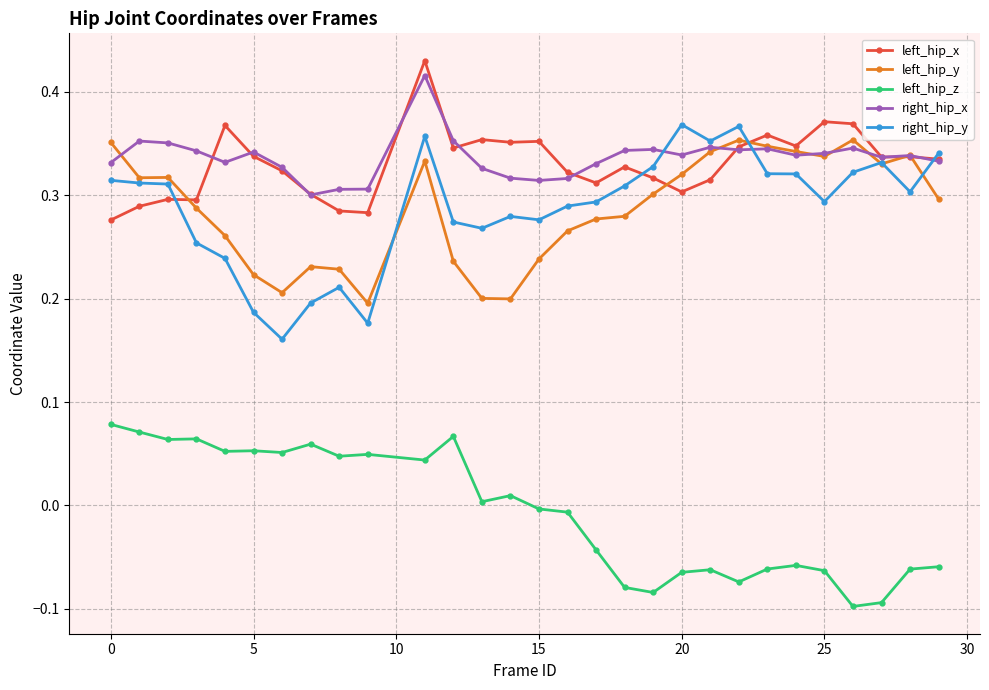

True or false: left_hip_y has more than 2 interior local peaks.

True